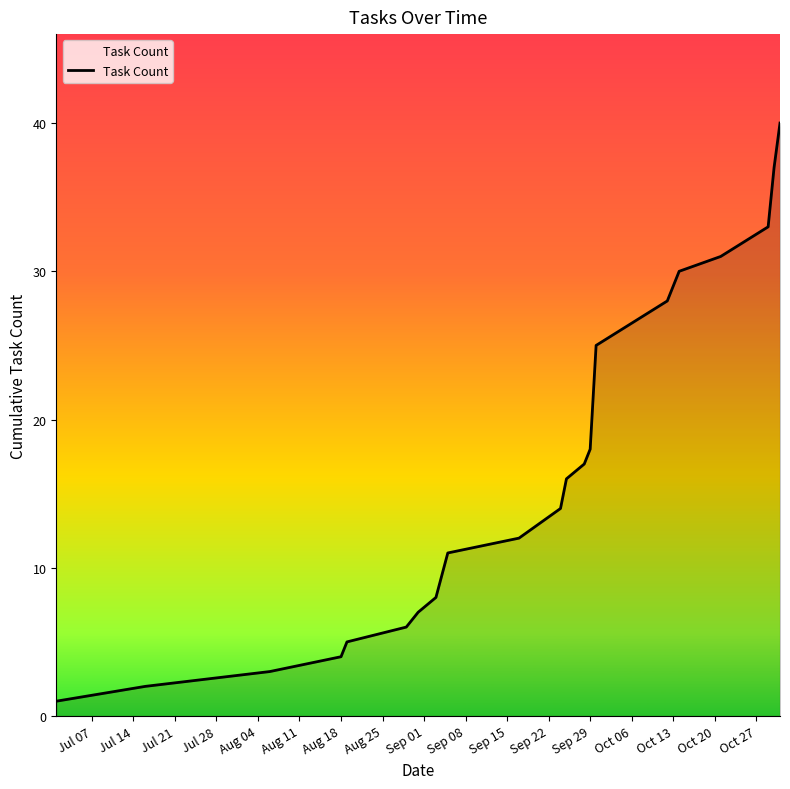

What is the maximum value shown in the chart?

40